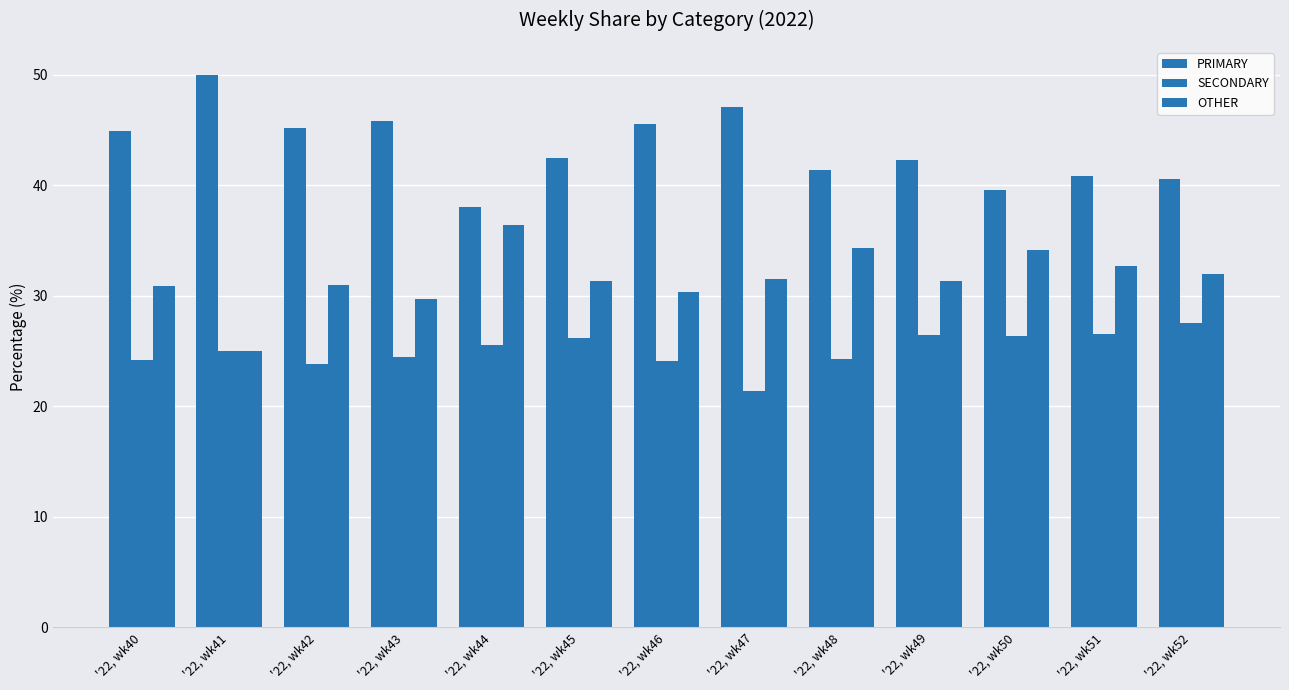

Which has a higher value, '22, wk40 or '22, wk51?

'22, wk40